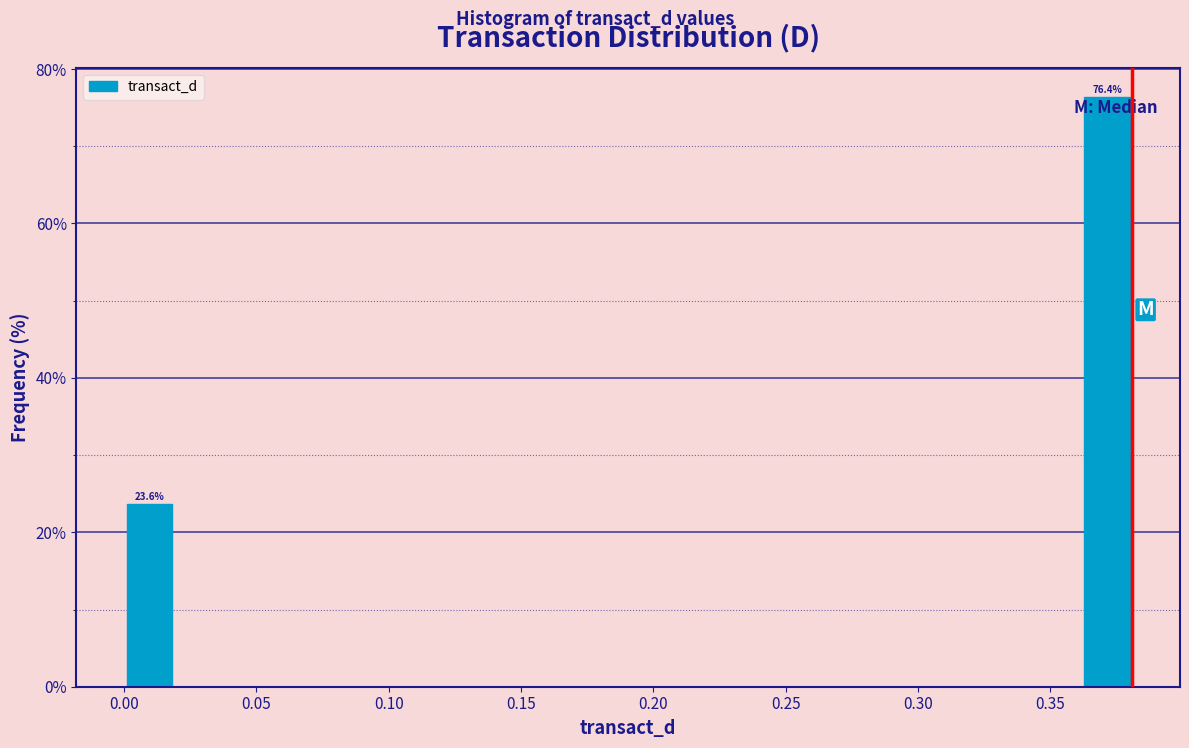

Around what value on the x-axis is the tallest bar? Give the approximate position of its centre, as read against the axis.

0.370